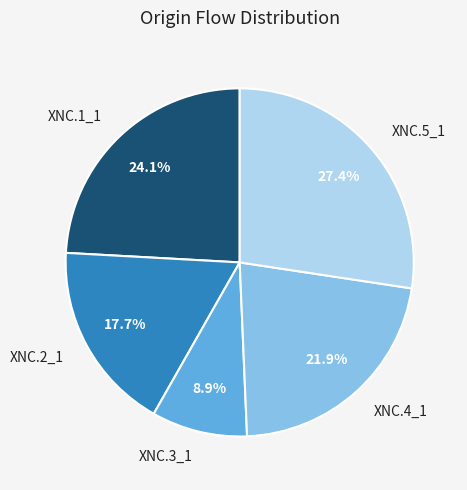

To the nearest percent, what is the difference between the largest and smallest slice percentages?

18%